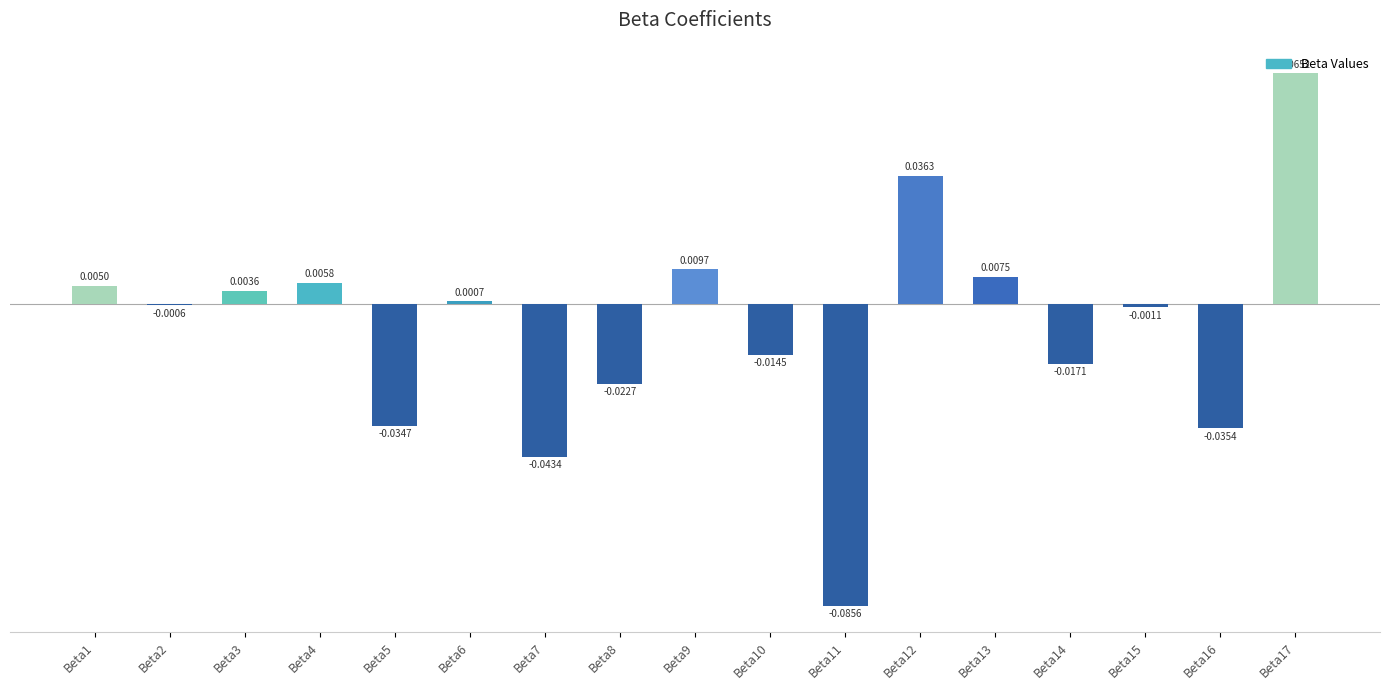

Rank the categories by value from highest to lowest.

Beta17, Beta12, Beta9, Beta13, Beta4, Beta1, Beta3, Beta6, Beta2, Beta15, Beta10, Beta14, Beta8, Beta5, Beta16, Beta7, Beta11